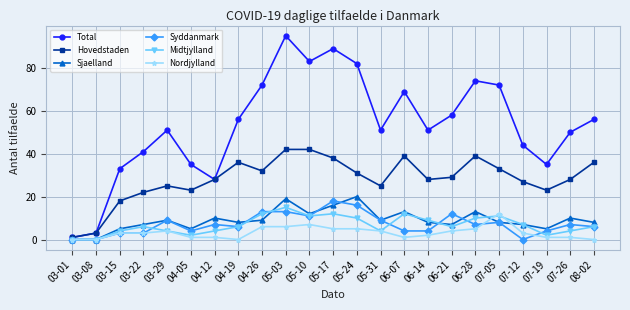

True or false: Total has more than 2 points higher than both neighbors.

True